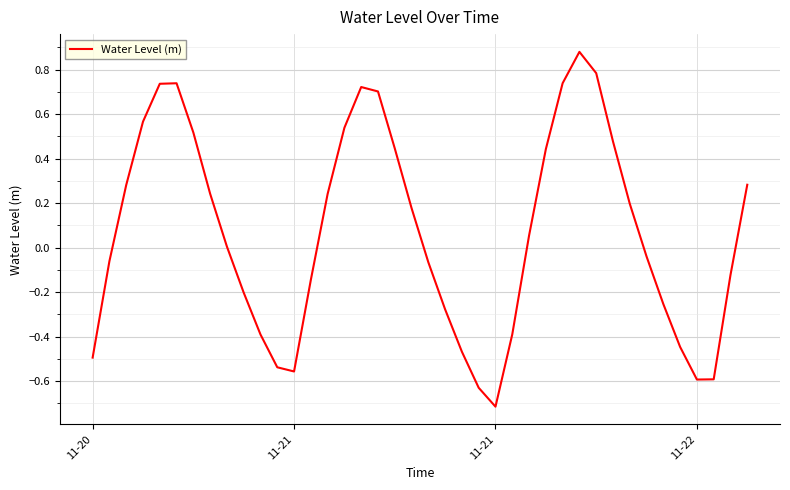

True or false: there are more than 2 points higher than both neighbors.

True